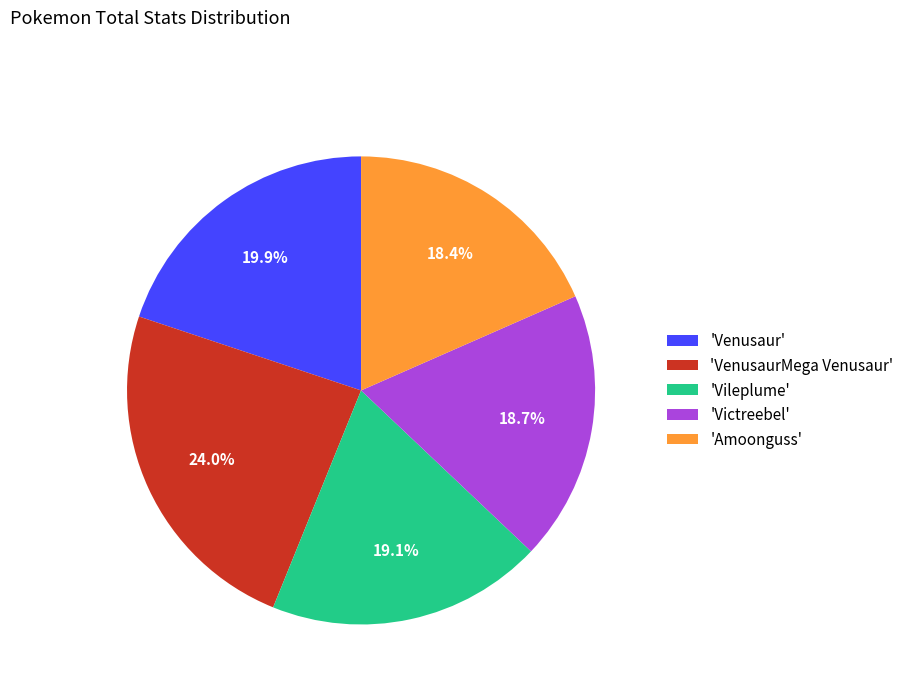

Is there any slice that represents more than half of the pie?

No